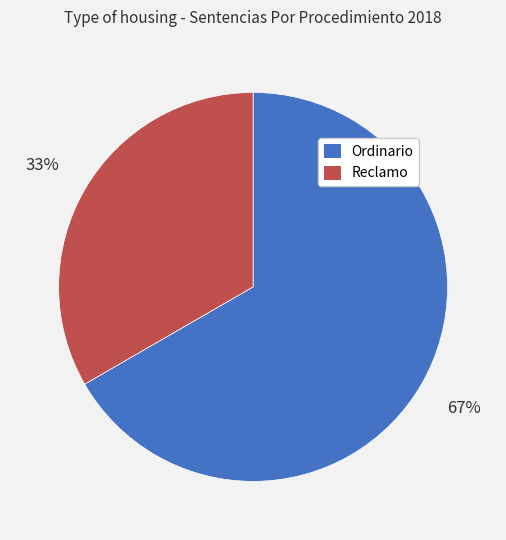

To the nearest percent, what is the combined percentage of Reclamo and Ordinario?

100%